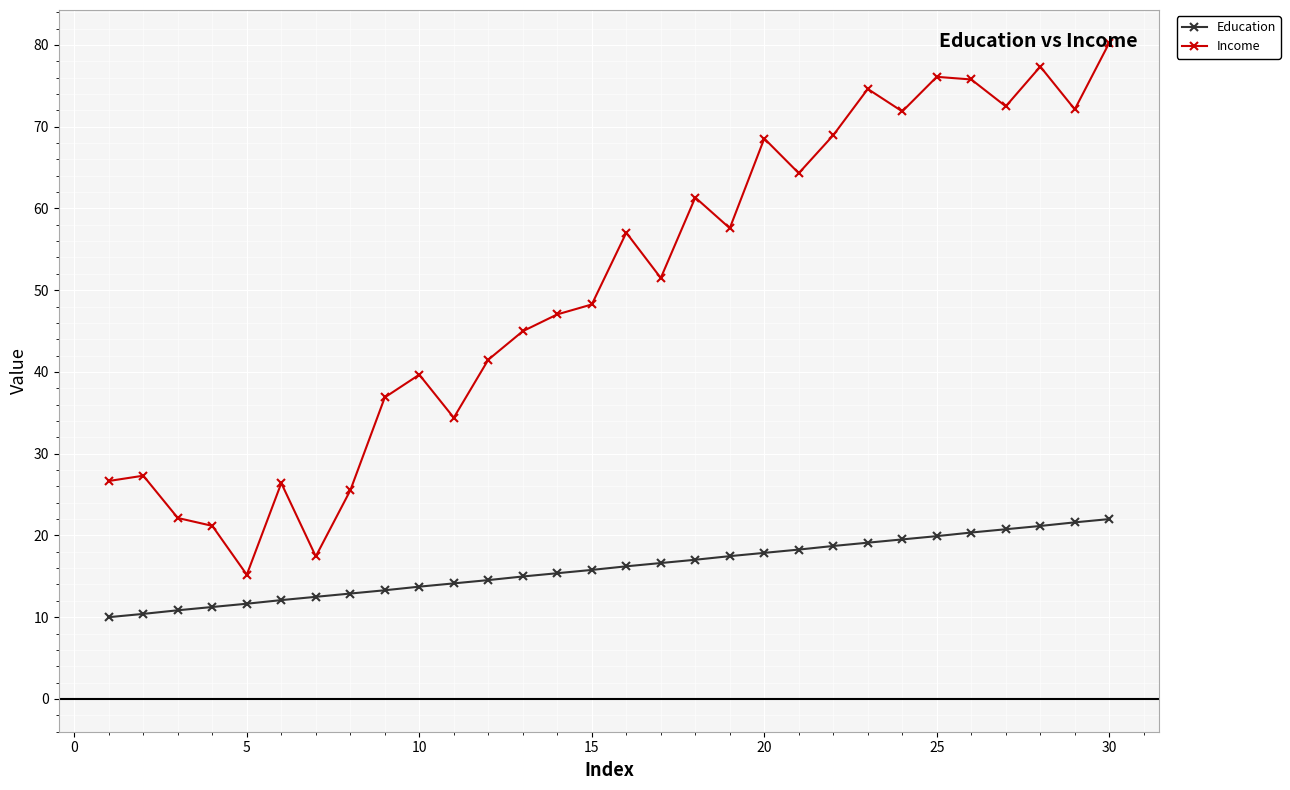

Rank the series by their average value, from highest to lowest.

Income, Education